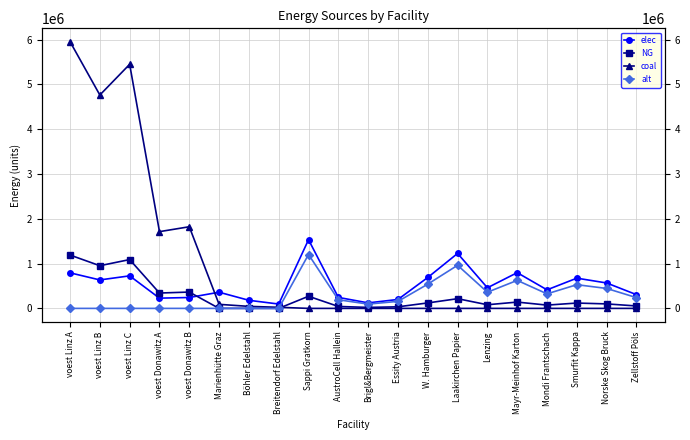

Rank the categories by NG value from lowest to highest.

Marienhütte Graz, Böhler Edelstahl, Breitendorf Edelstahl, Brigl&Bergmeister, Essity Austria, AustroCell Hallein, Zellstoff Pöls, Mondi Frantschach, Lenzing, Norske Skog Bruck, Smurfit Kappa, W. Hamburger, Mayr-Meinhof Karton, Laakirchen Papier, Sappi Gratkorn, voest Donawitz A, voest Donawitz B, voest Linz B, voest Linz C, voest Linz A